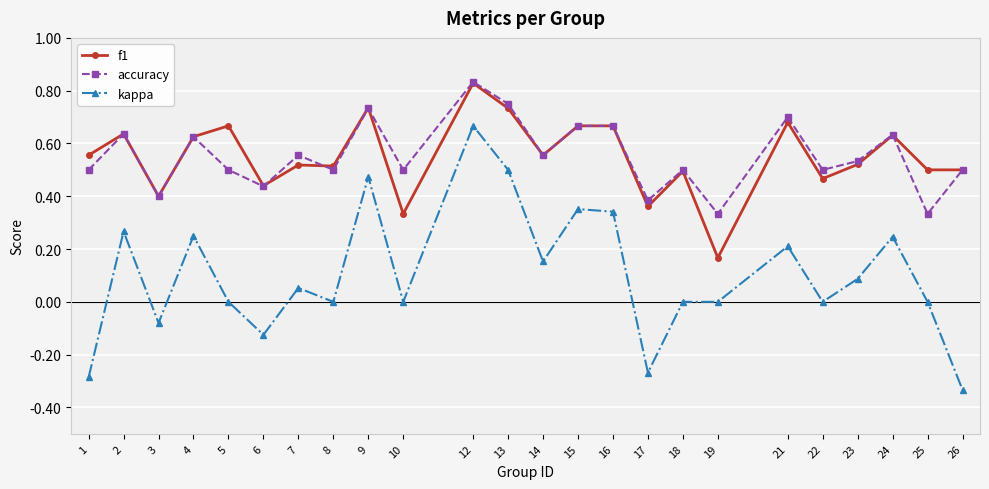

True or false: f1 and kappa cross at least once.

False